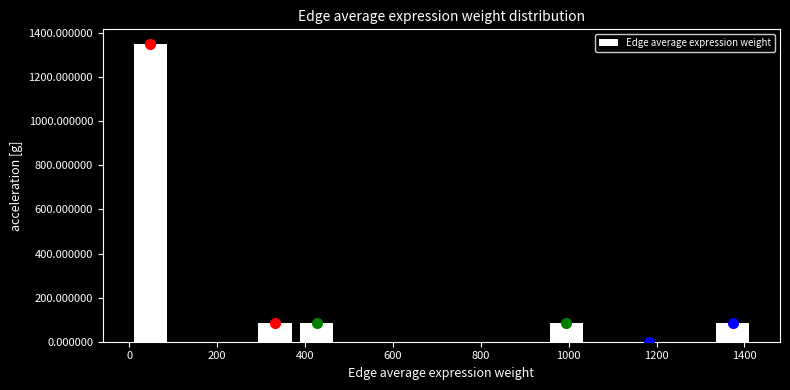

Reading left to right, list every bar in this chart as the range it spans on the x-axis followed by its height. Neither the bar edges nor the heights are printed on the chart, so give them approximately, as read against the axes.

0 to 100: 1340
100 to 180: 0
180 to 280: 0
280 to 380: 80
380 to 480: 80
480 to 560: 0
560 to 660: 0
660 to 760: 0
760 to 860: 0
860 to 940: 0
940 to 1040: 80
1040 to 1140: 0
1140 to 1240: 0
1240 to 1320: 0
1320 to 1420: 80